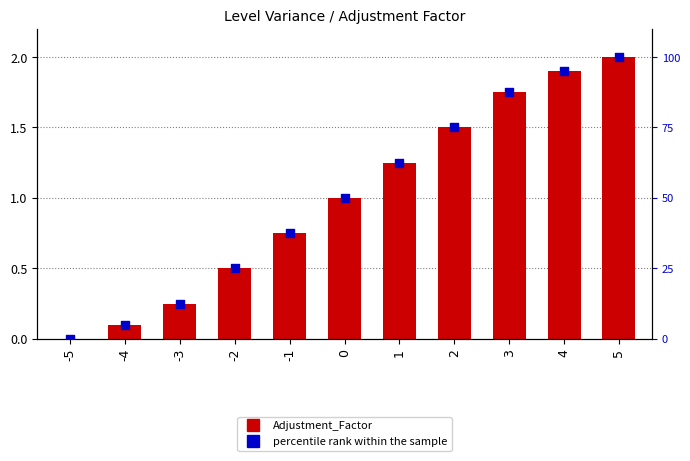

At which category is the sum across all series the highest?

5